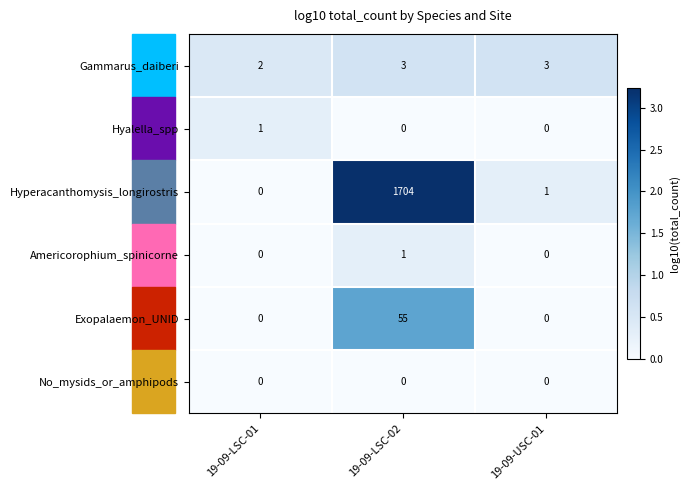

What is the sum of all Hyperacanthomysis_longirostris values?

1705